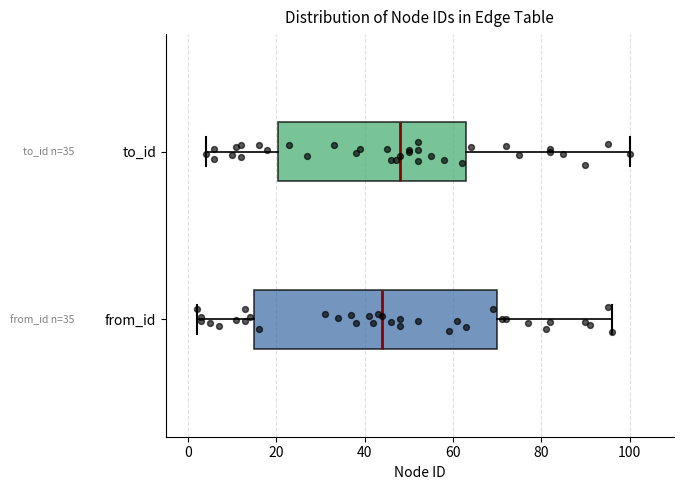

Which box has the furthest to the left median line?

from_id